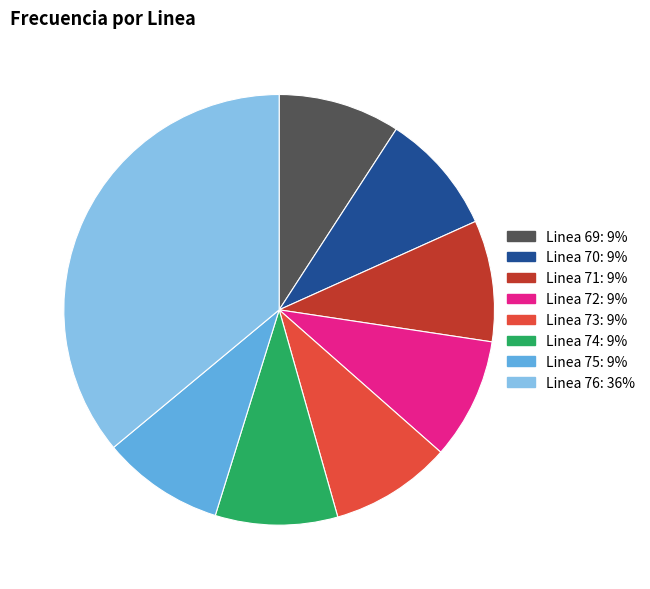

Do Linea 75 and Linea 69 together represent more than half of the pie?

No